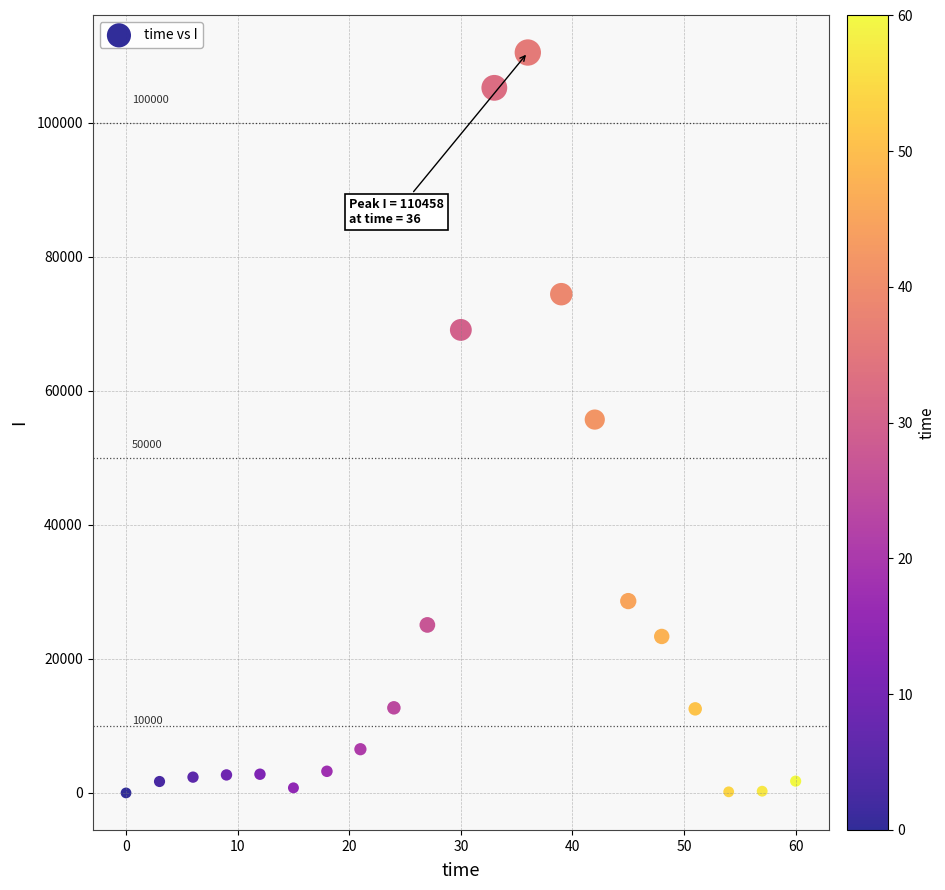

What is the range of Y values (max minus min)?

110457